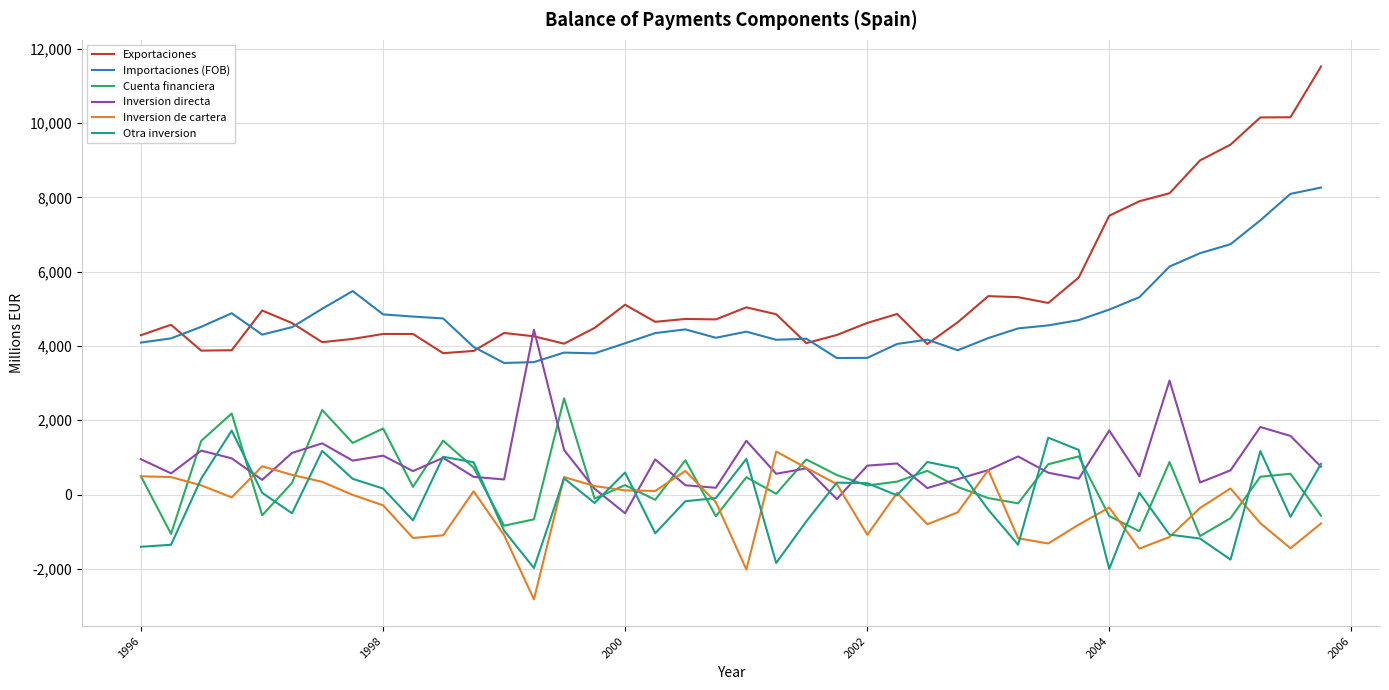

Which series has the widest spread of values?

Exportaciones